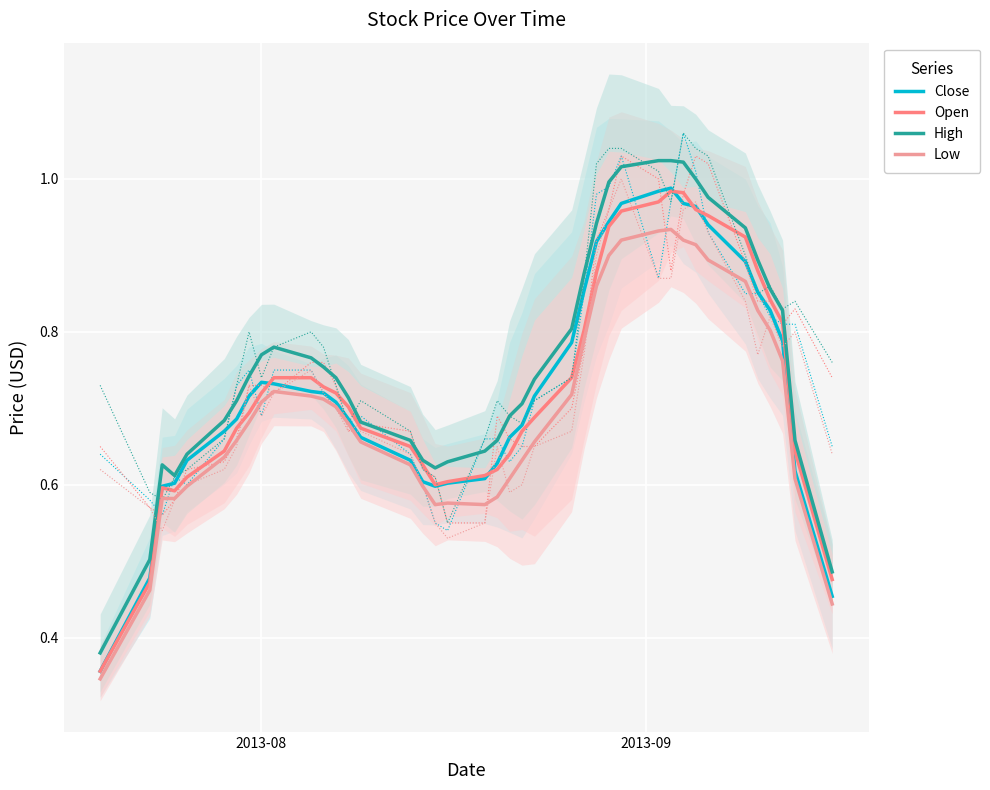

At how many categories does at least one series exceed 0?

40